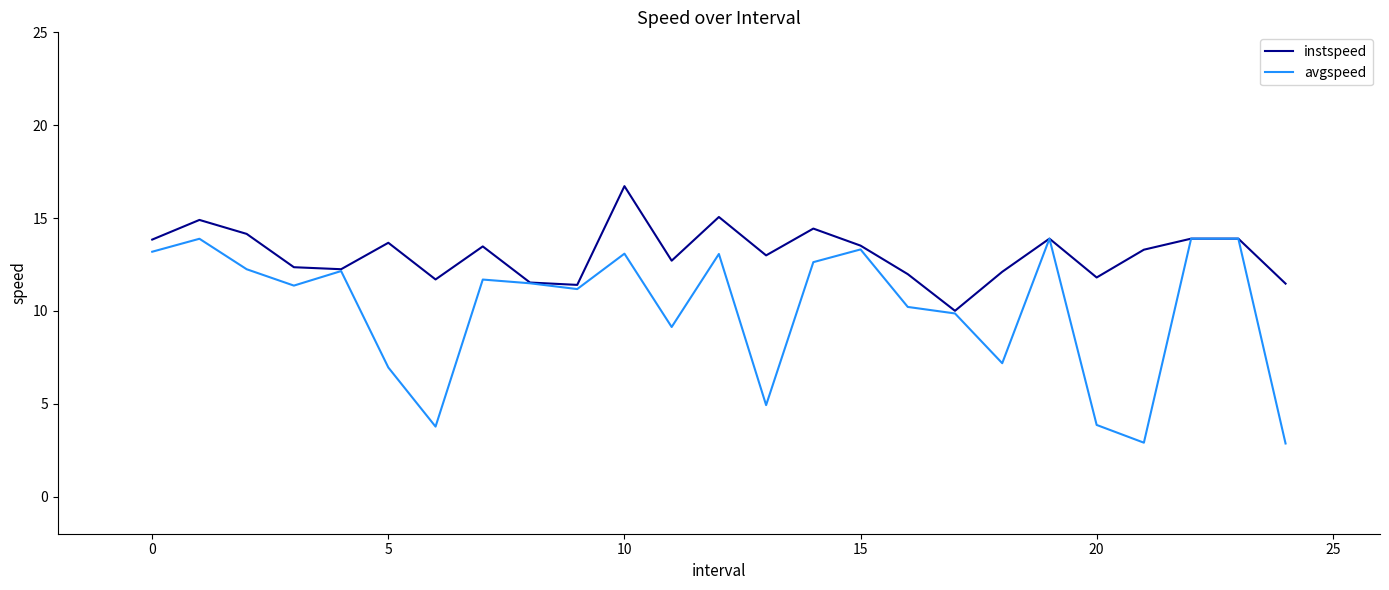

What is the average value of the avgspeed series?

10.1